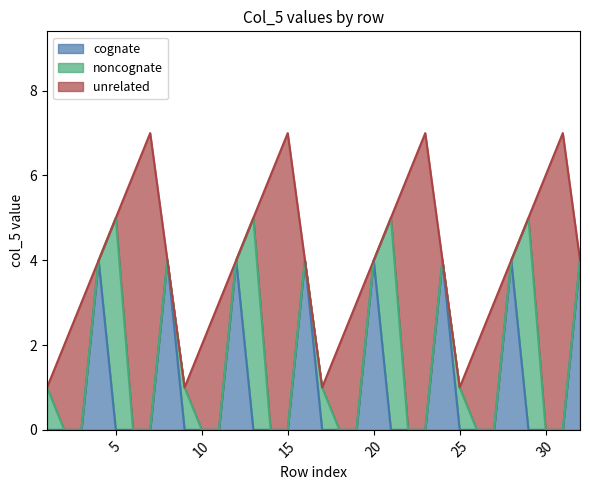

What are all the series names shown in the legend?

cognate, noncognate, unrelated